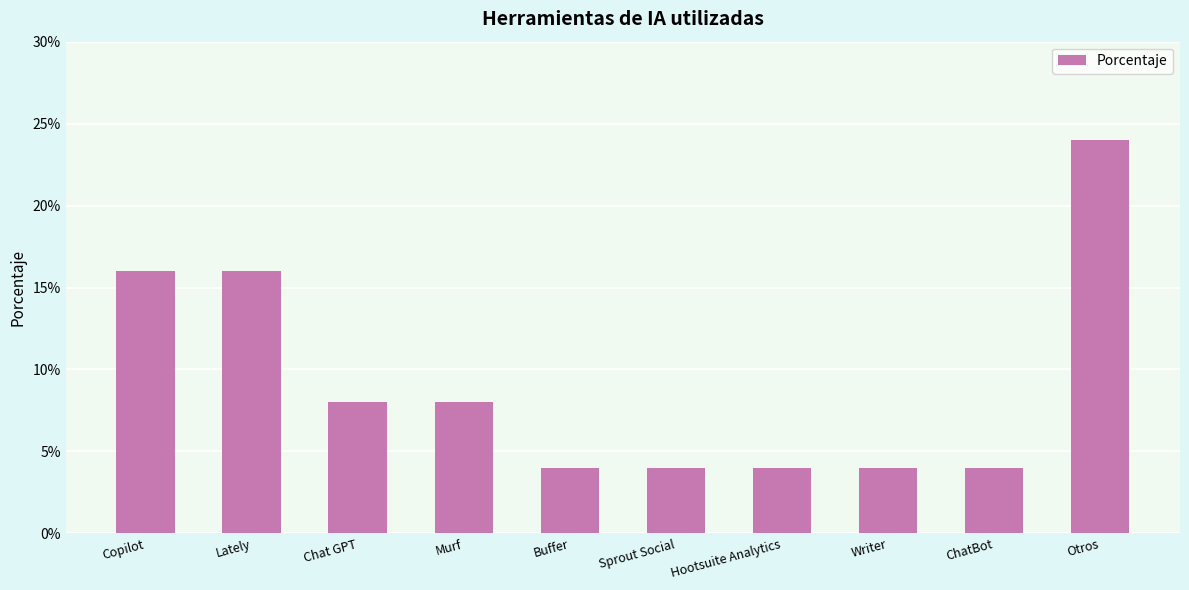

Does the chart contain any negative values?

No